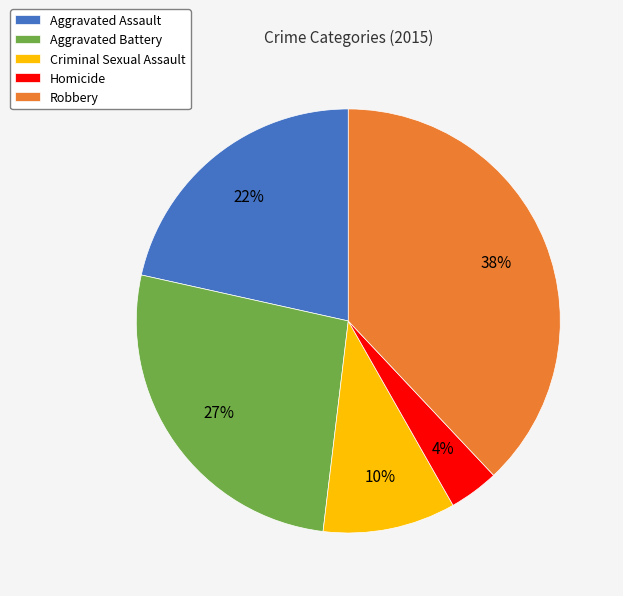

How many segments does this pie chart have?

5